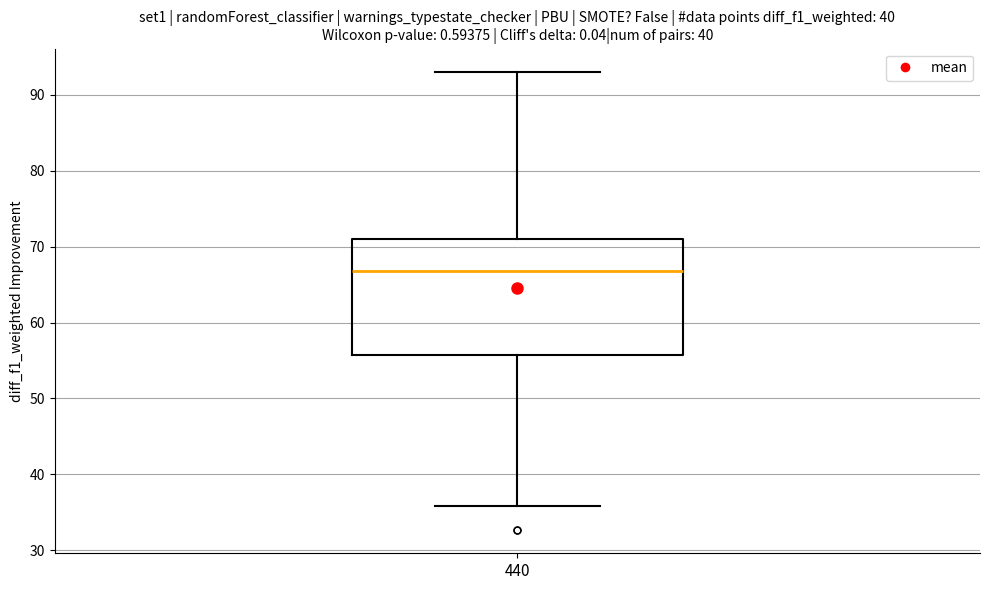

Where is the lower edge of the box at x = 440 on the y-axis? The values are not printed on the chart, so give them approximately, as read against the axis.

56